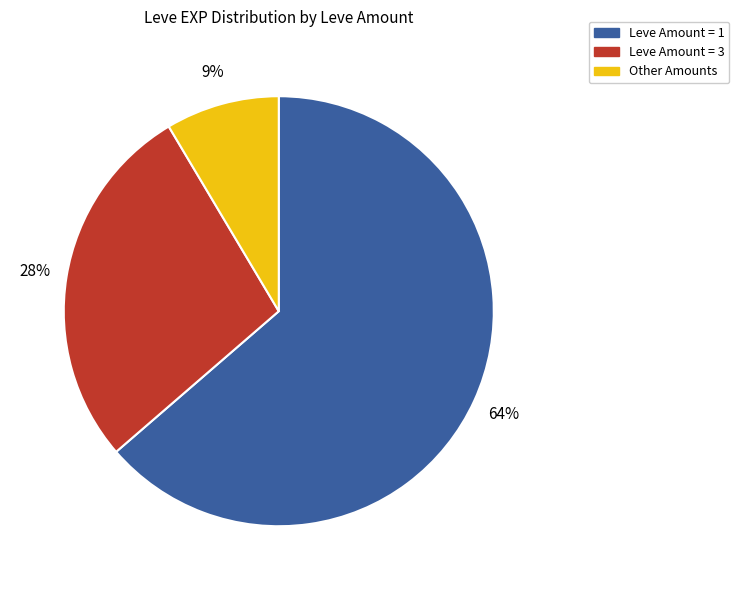

Does any single category account for the majority?

Yes